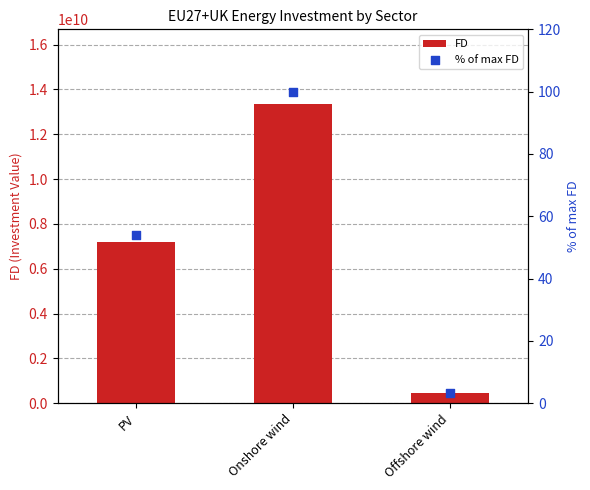

What are all the series names shown in the legend?

FD, % of max FD